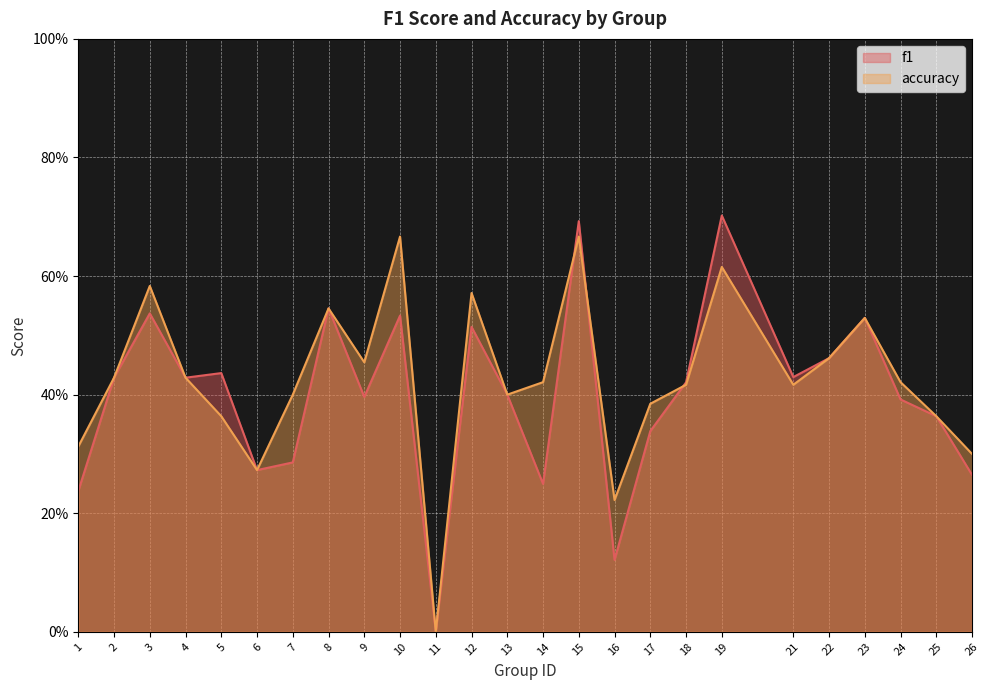

In f1, how many points are higher than both neighbors (excluding endpoints)?

8